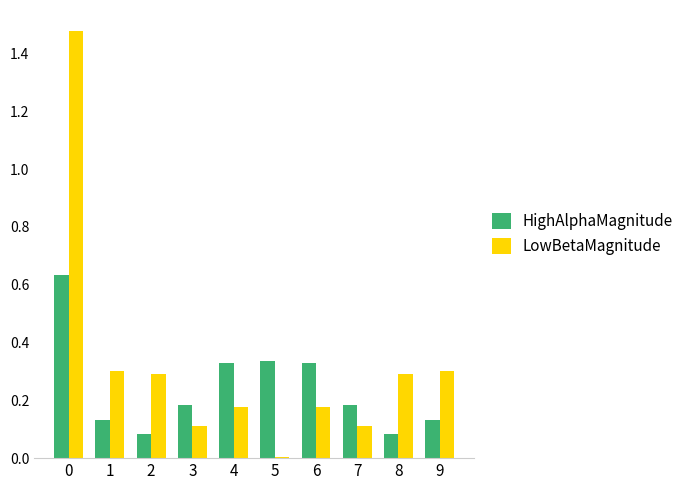

The LowBetaMagnitude series shows 0.0 at 3. True or false?

False